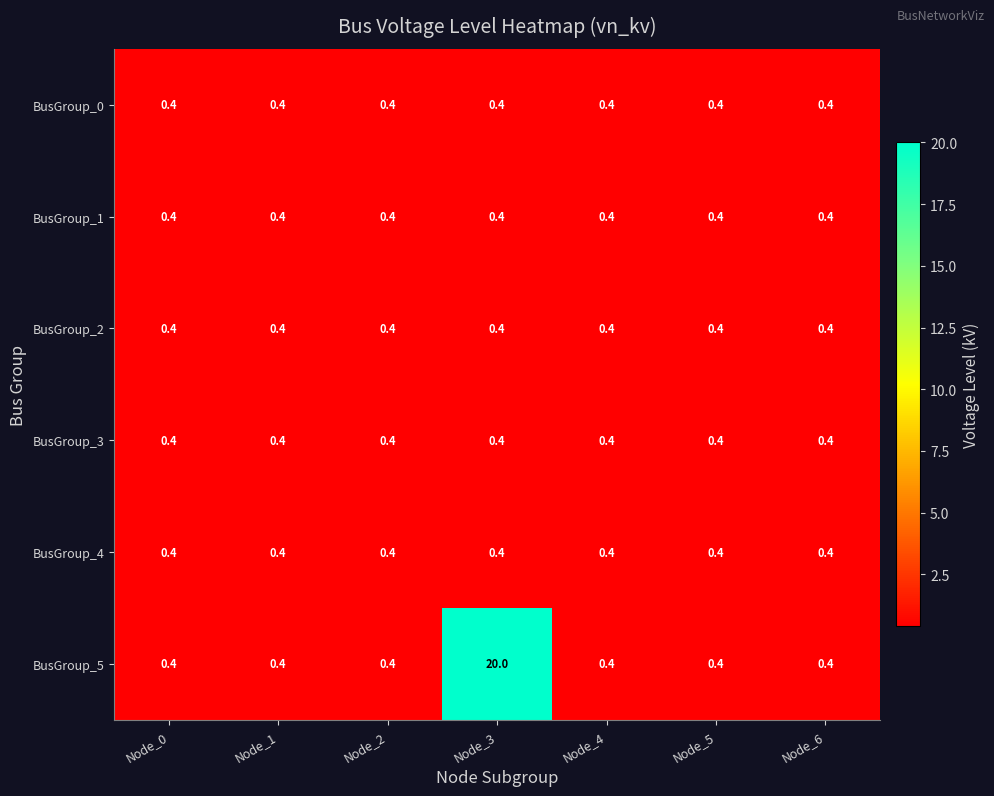

What is the highest value of the BusGroup_3 series?

0.4